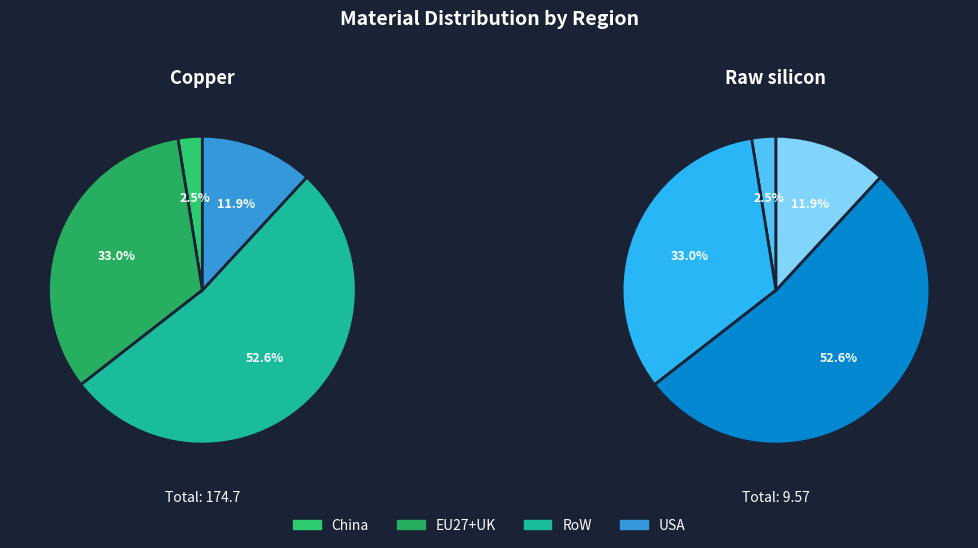

Does EU27+UK represent more than half of the total?

No